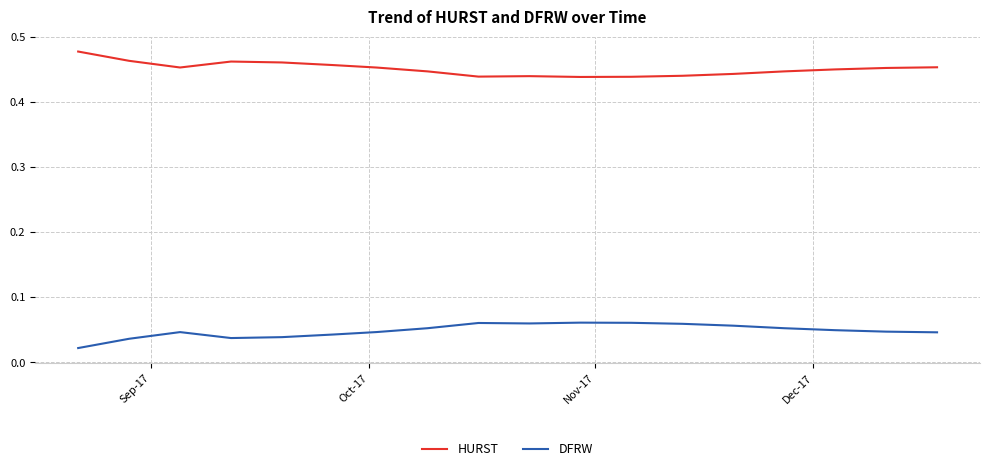

True or false: HURST and DFRW intersect in this chart.

False